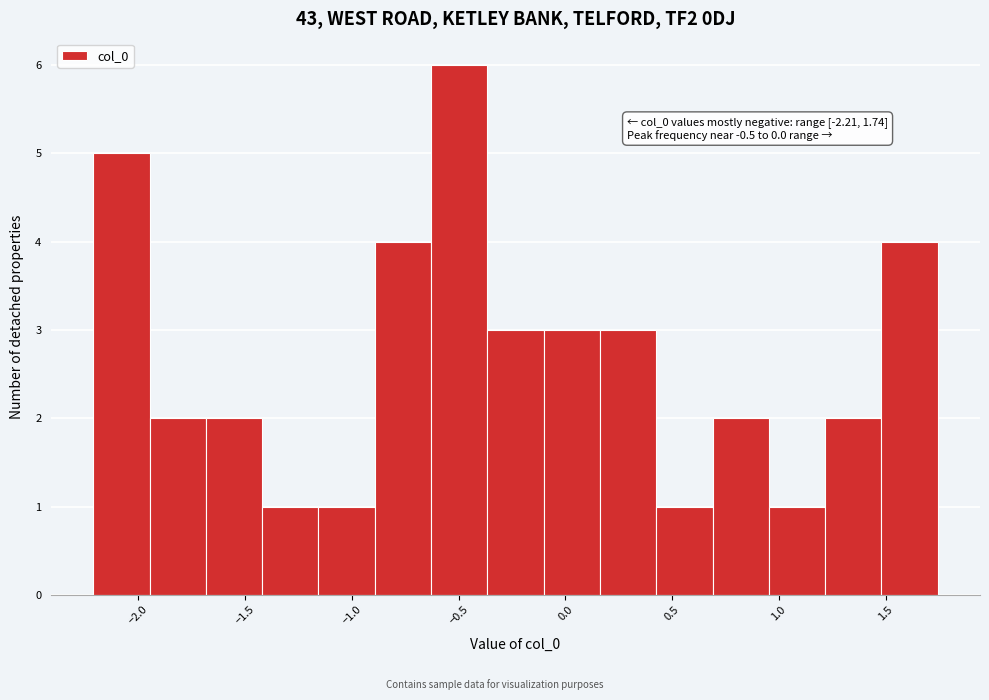

Over which range of the x-axis is the bar tallest?

-0.65 to -0.35